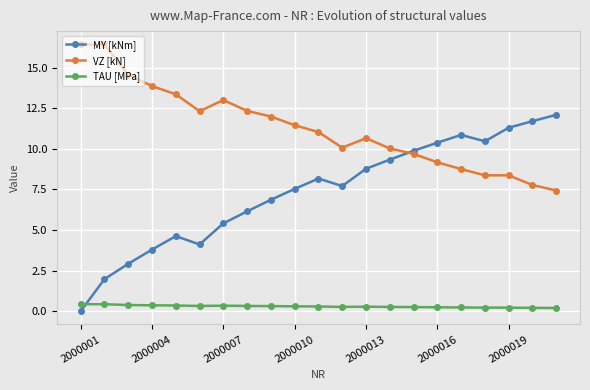

How many lines are shown in the chart?

3